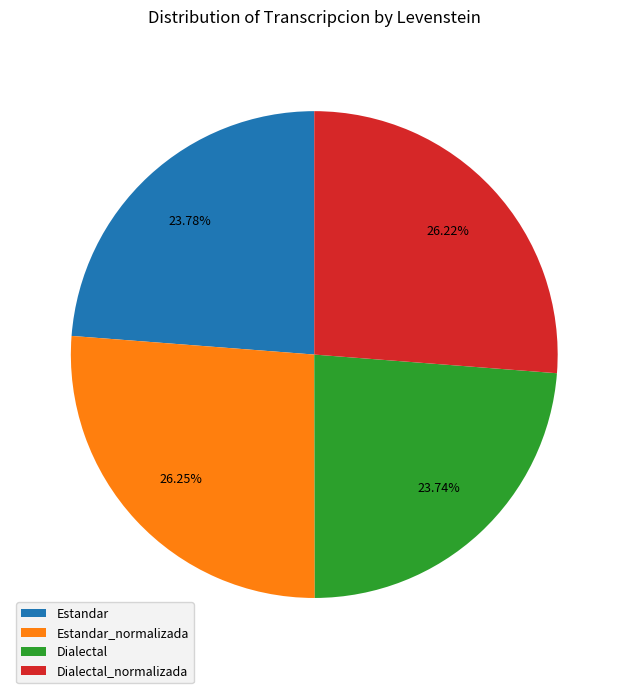

How many segments does this pie chart have?

4